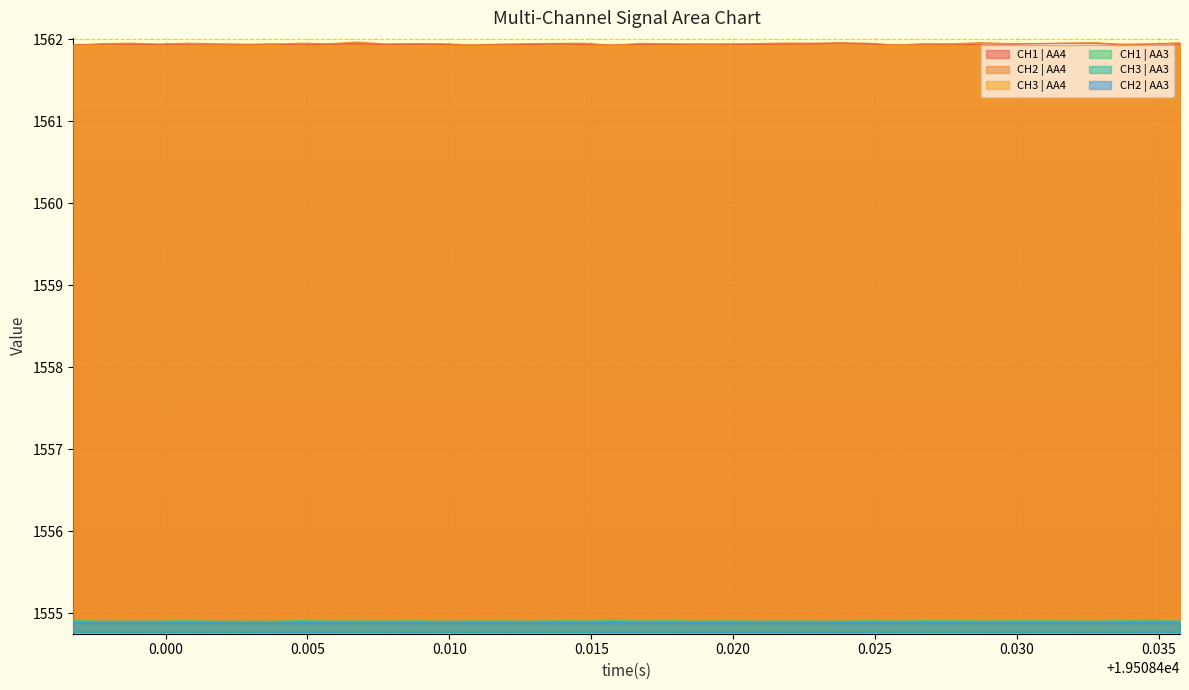

Which series has the widest spread of values?

CH2 | AA4